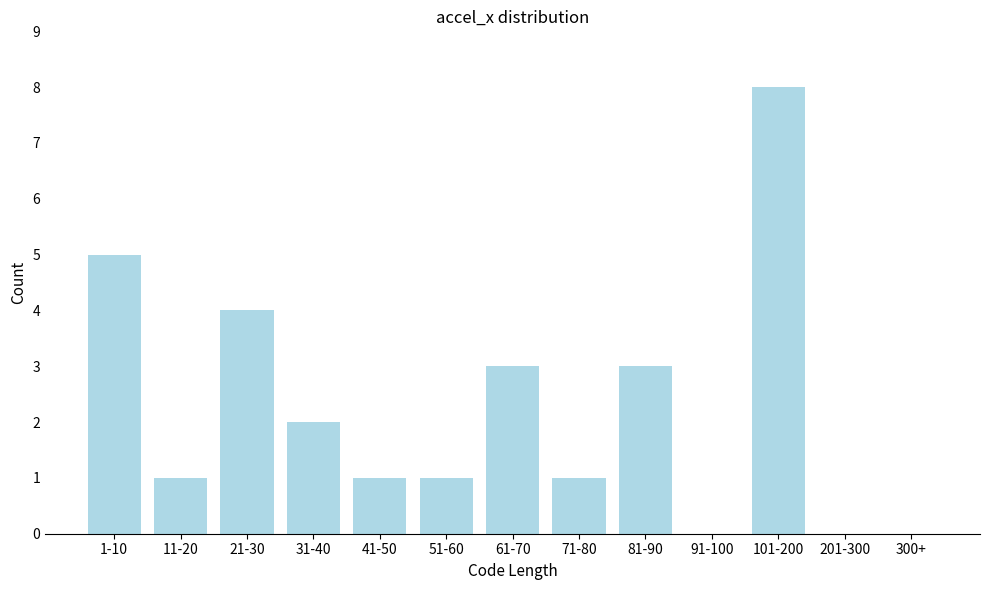

Reading left to right, what are all the values shown in this chart?

1-10=5	11-20=1	21-30=4	31-40=2	41-50=1	51-60=1	61-70=3	71-80=1	81-90=3	91-100=0	101-200=8	201-300=0	300+=0